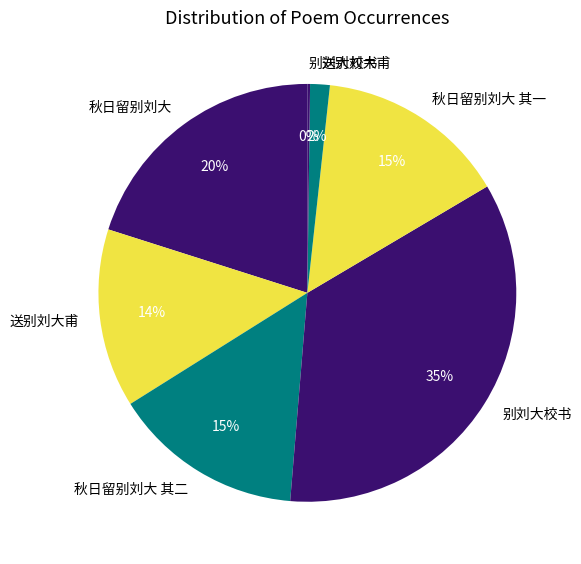

To the nearest percent, what is the difference between the largest and smallest slice percentages?

35%